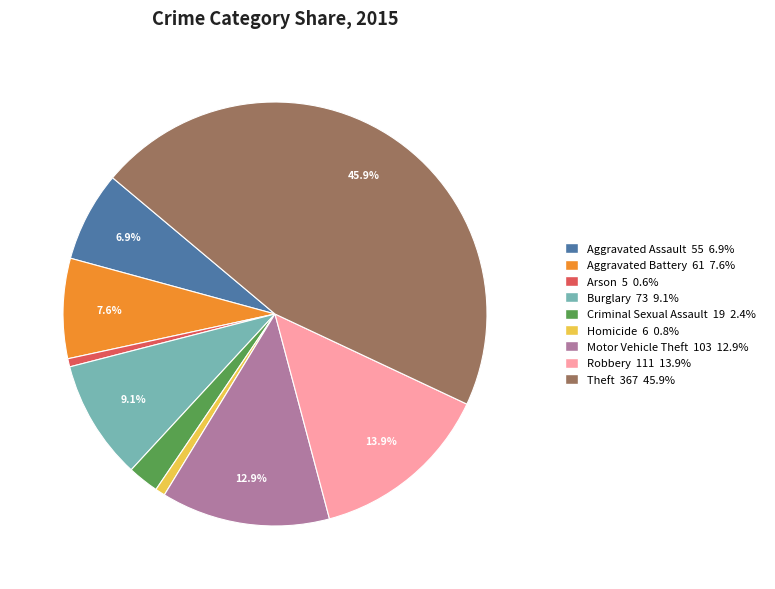

To the nearest percent, what portion does Aggravated Battery represent?

8%